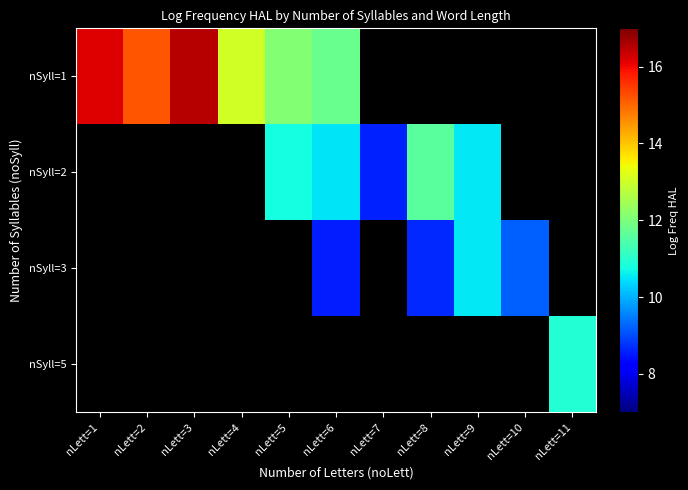

Which series has the largest range (max minus min)?

nSyll=1